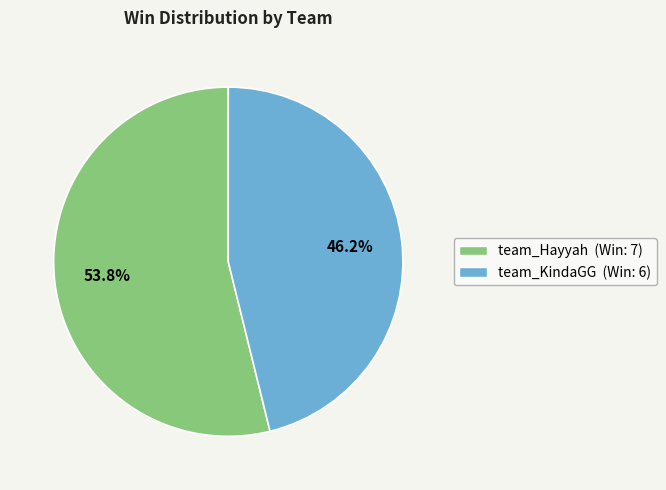

Between team_Hayyah and team_KindaGG, which is larger?

team_Hayyah